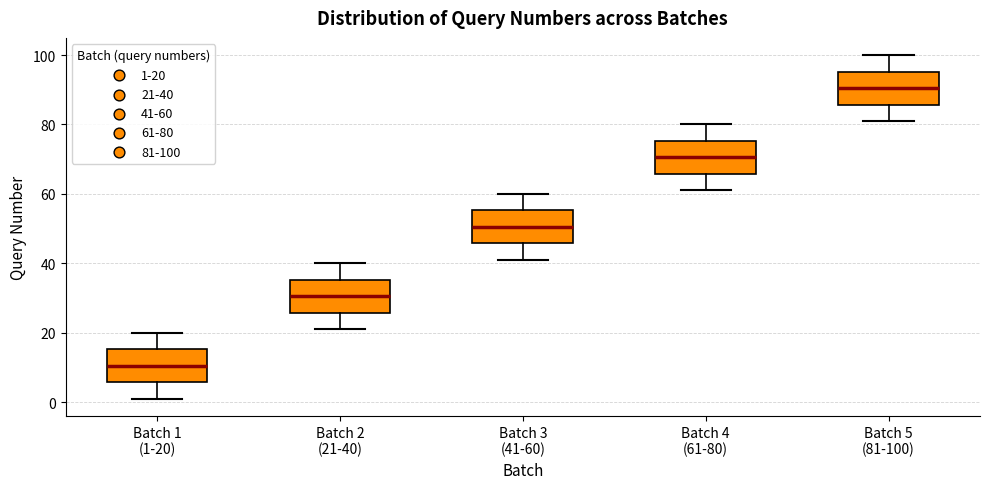

Which box has the lowest median line?

Batch 1 (1-20)